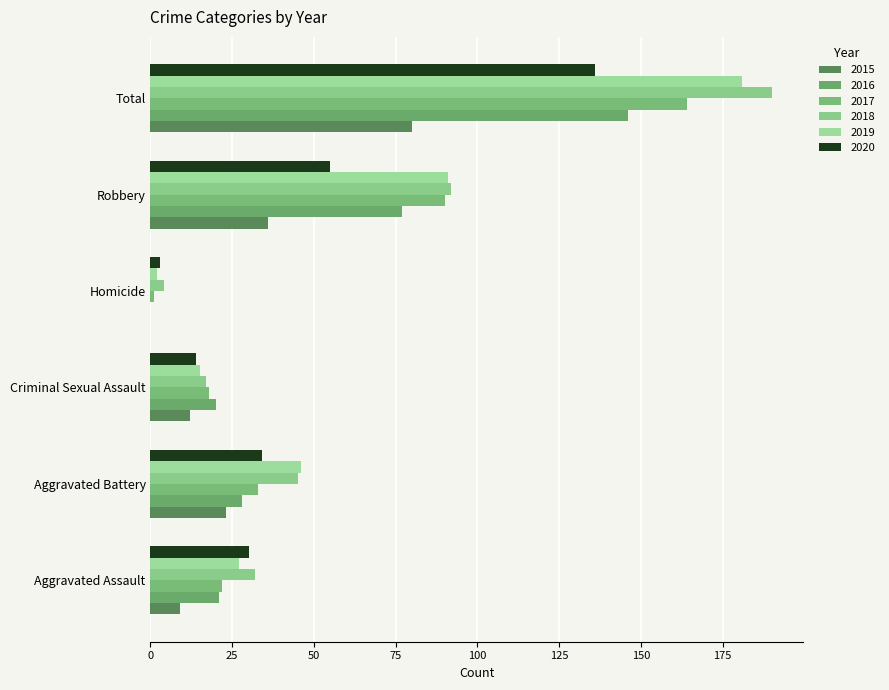

Reading left to right, what are all the values shown in this chart?

2015: 9	23	12	0	36	80
2016: 21	28	20	0	77	146
2017: 22	33	18	1	90	164
2018: 32	45	17	4	92	190
2019: 27	46	15	2	91	181
2020: 30	34	14	3	55	136